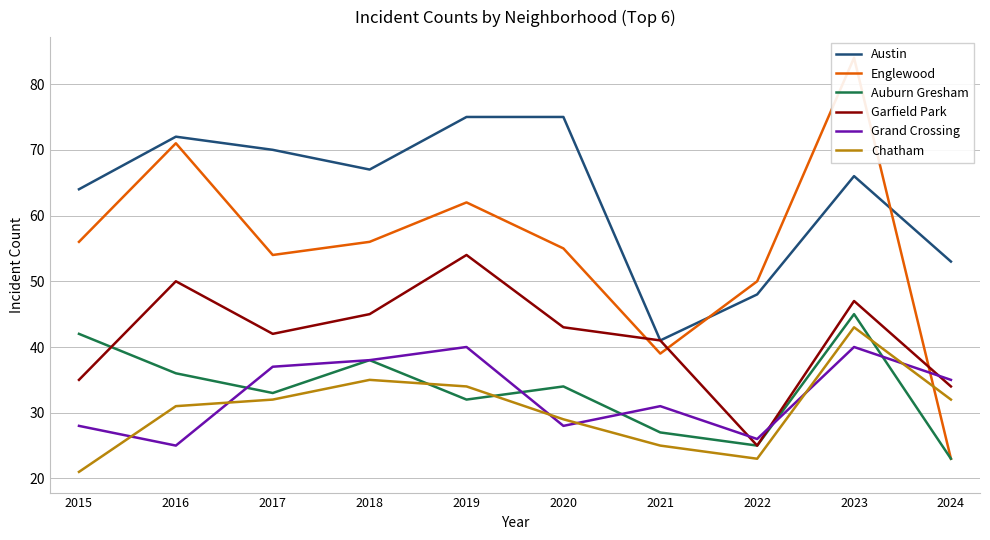

Reading left to right, transcribe all the data shown in this chart.

Austin: 64	72	70	67	75	75	41	48	66	53
Englewood: 56	71	54	56	62	55	39	50	84	23
Auburn Gresham: 42	36	33	38	32	34	27	25	45	23
Garfield Park: 35	50	42	45	54	43	41	25	47	34
Grand Crossing: 28	25	37	38	40	28	31	26	40	35
Chatham: 21	31	32	35	34	29	25	23	43	32